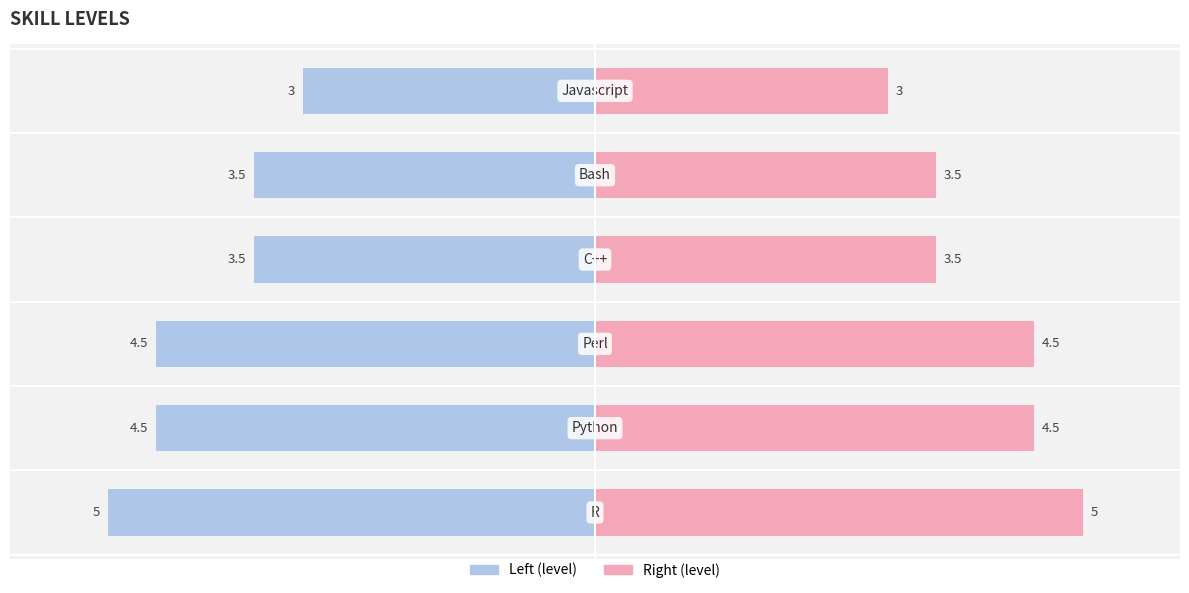

Reading left to right, extract all data points from this chart.

level: -5.0	-4.5	-4.5	-3.5	-3.5	-3.0
level (right): 5.0	4.5	4.5	3.5	3.5	3.0